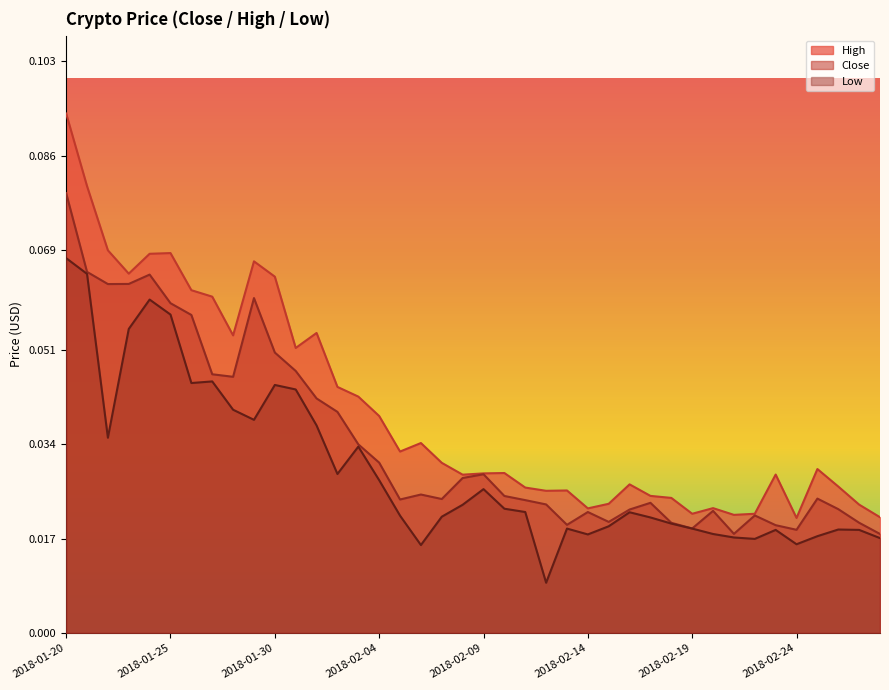

Rank the series by their maximum value, from highest to lowest.

High, Close, Low